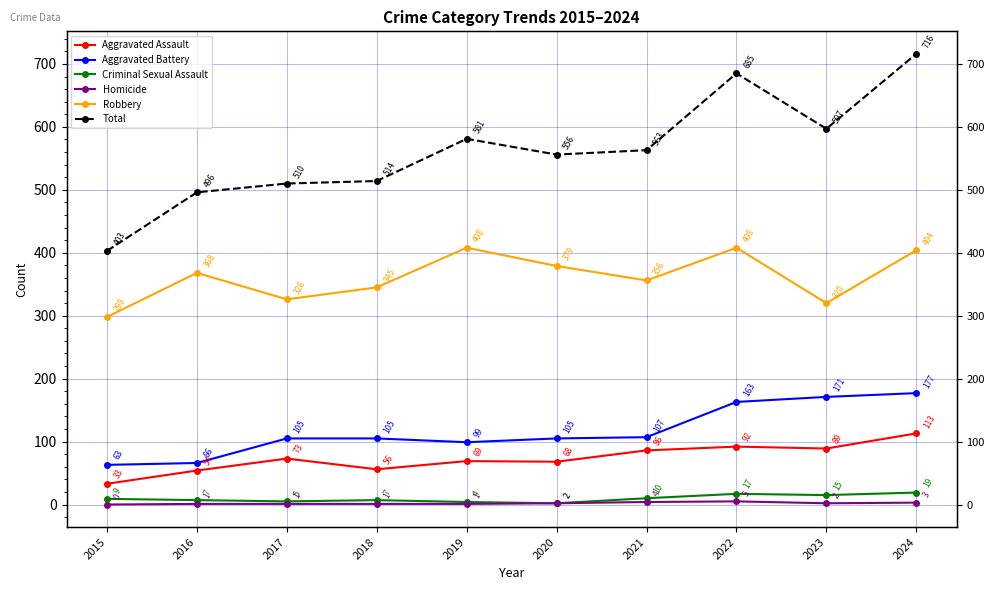

Is this an area chart (filled region under the line)?

No